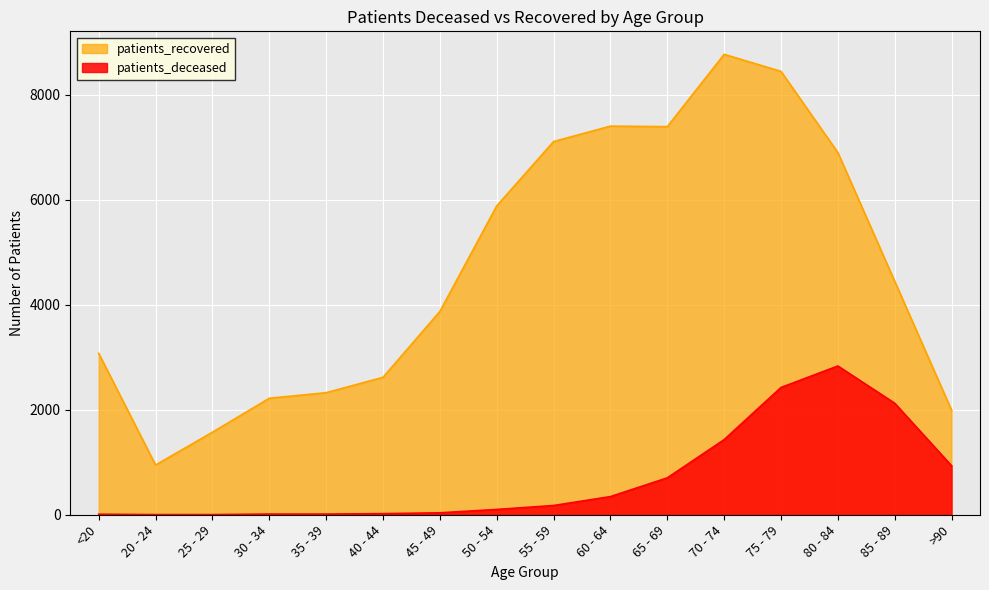

At which category is the sum across all series the highest?

75 - 79